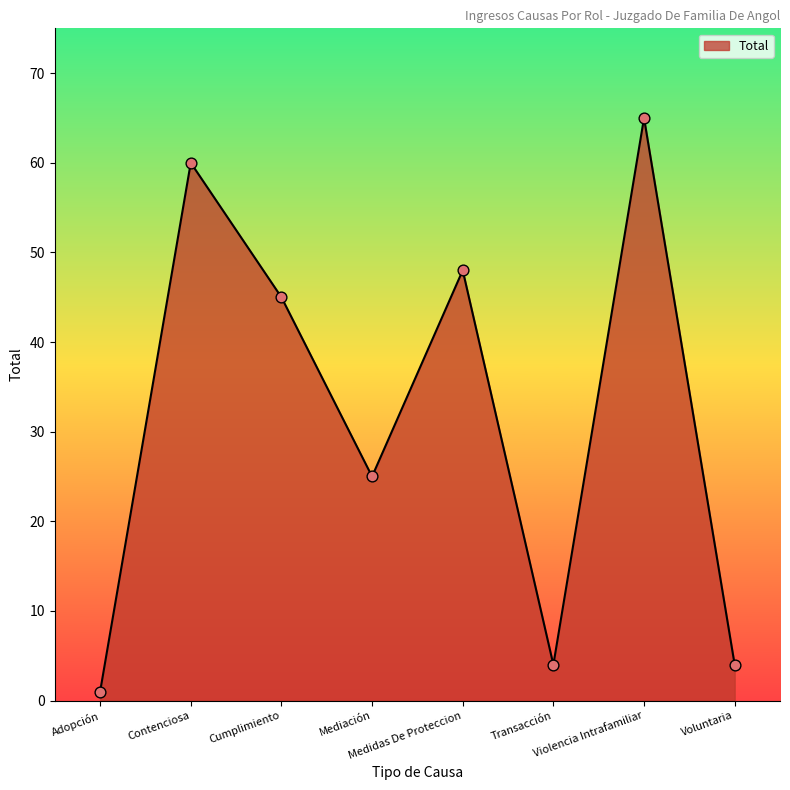

What is the change in value from Contenciosa to Voluntaria?

-56